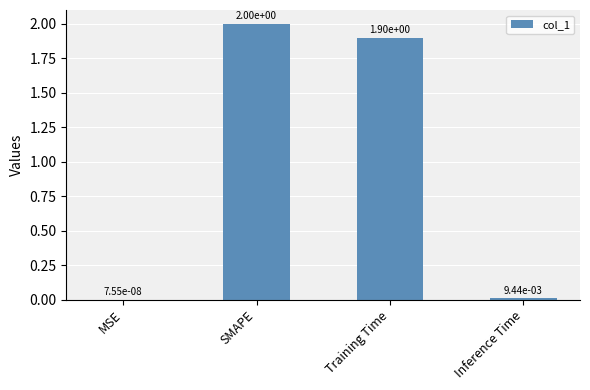

What is the change in value from MSE to SMAPE?

+2.0